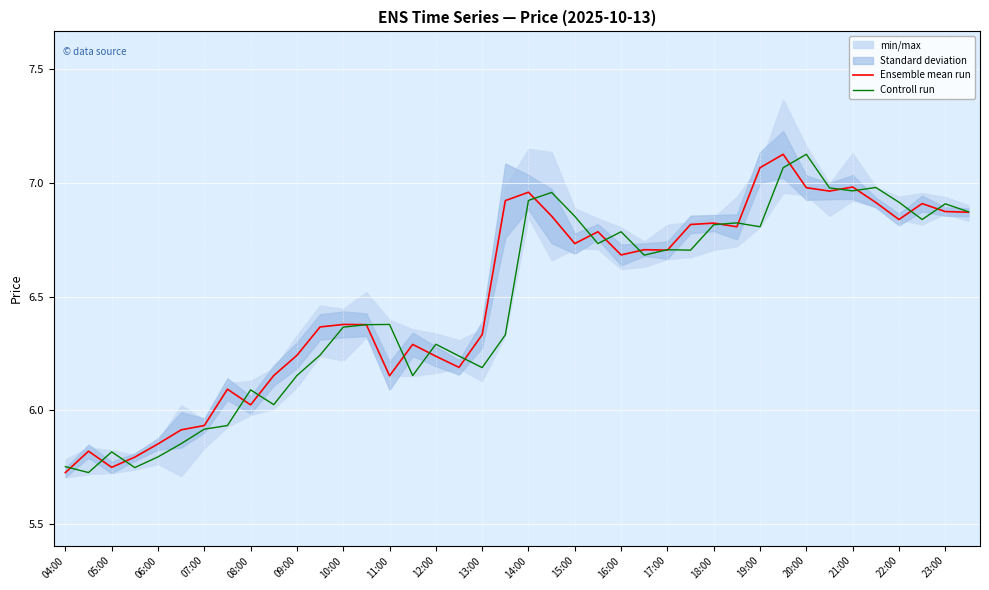

Does the chart display data point markers on the line(s)?

No